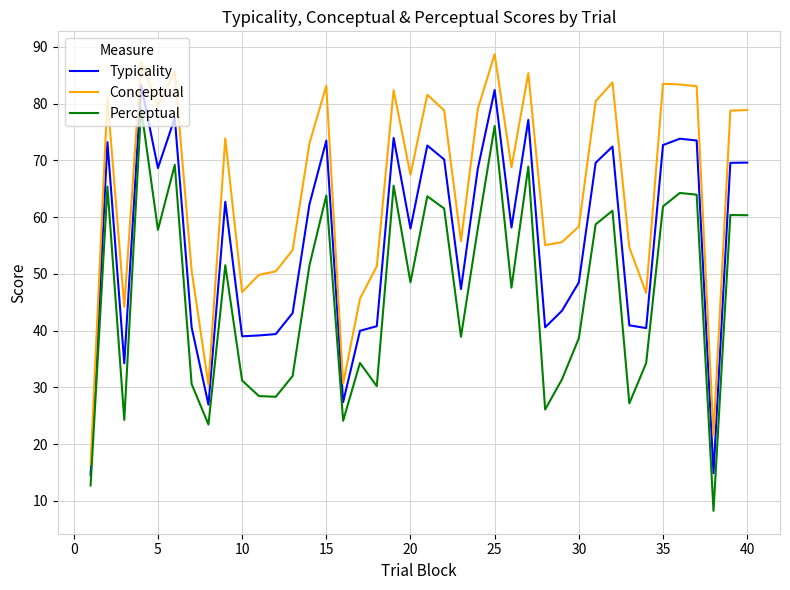

How many series are shown in this chart?

3